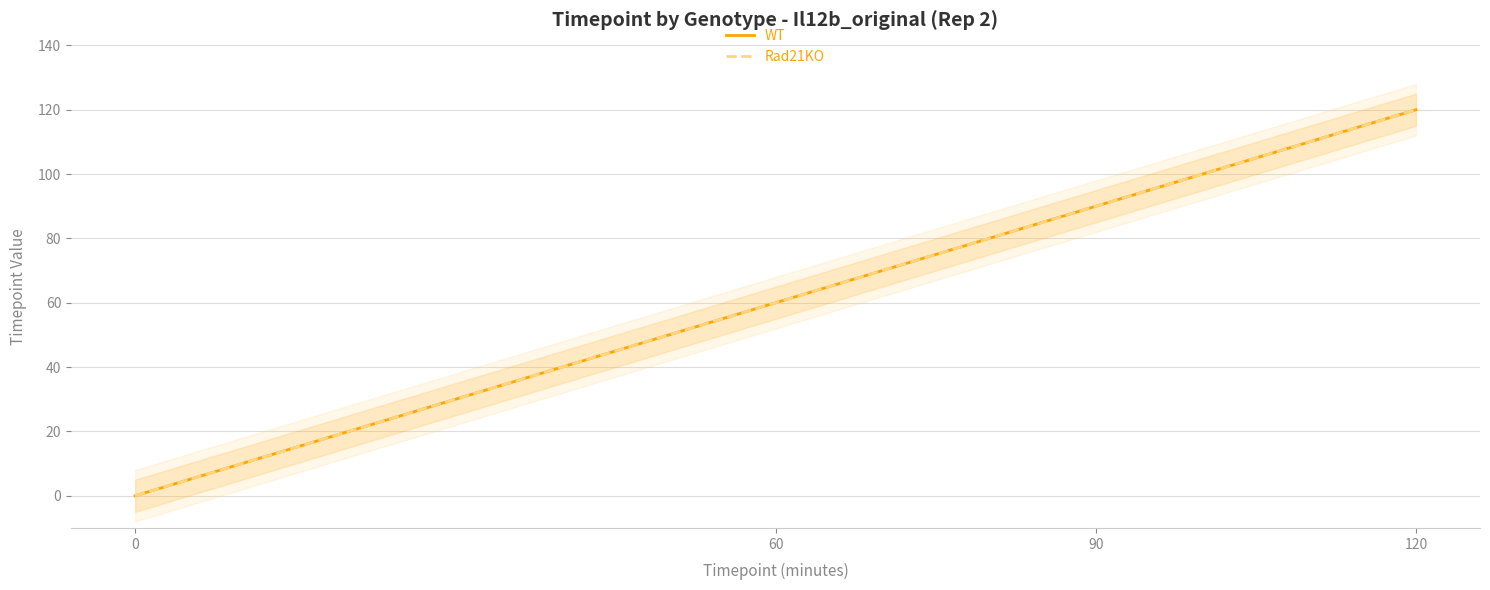

Is the value of Rad21KO at 120 greater than the value of WT at 60?

Yes